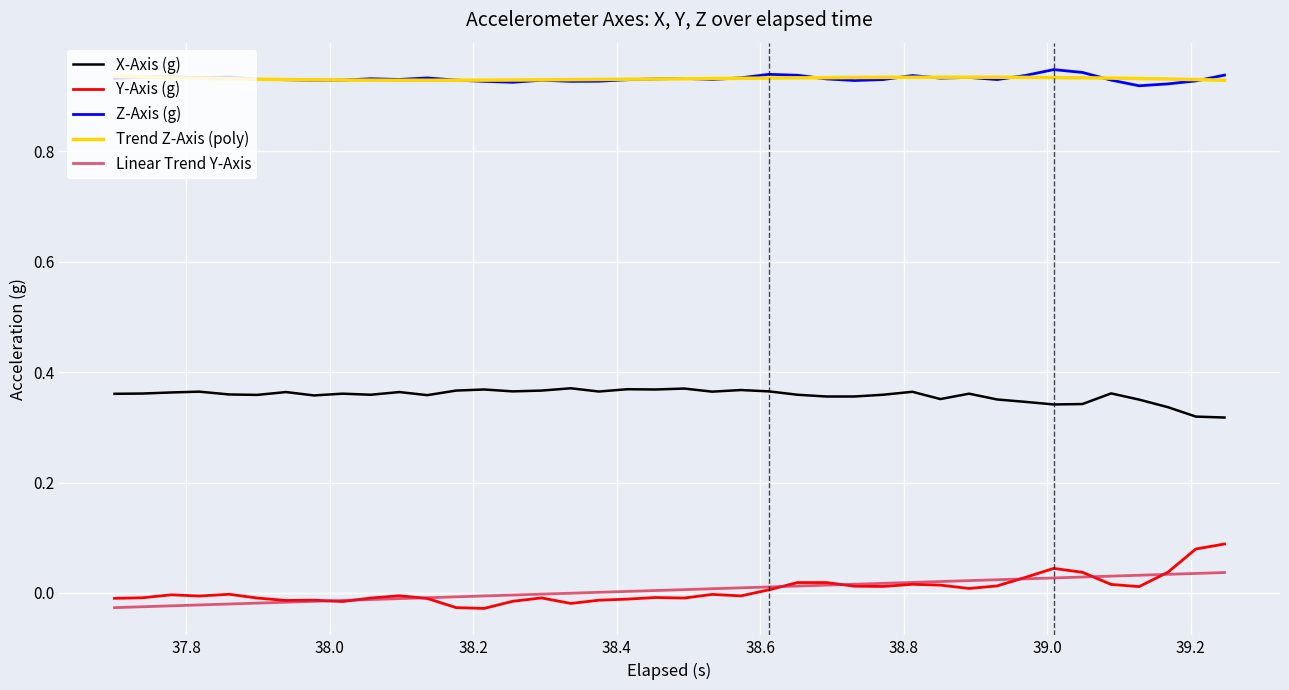

True or false: Trend Z-Axis (poly) and X-Axis (g) cross at least once.

False